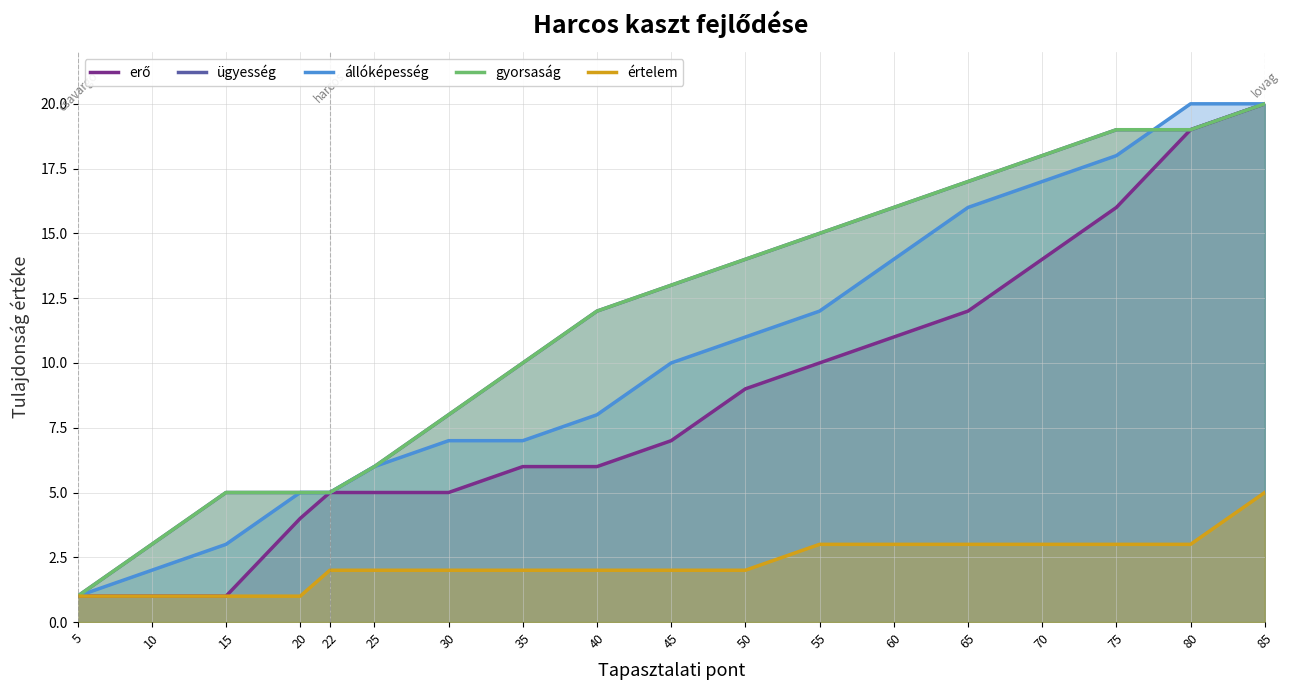

Reading left to right, transcribe all the data shown in this chart.

erő: 1	1	1	4	5	5	5	6	6	7	9	10	11	12	14	16	19	20
ügyesség: 1	3	5	5	5	6	8	10	12	13	14	15	16	17	18	19	19	20
állóképesség: 1	2	3	5	5	6	7	7	8	10	11	12	14	16	17	18	20	20
gyorsaság: 1	3	5	5	5	6	8	10	12	13	14	15	16	17	18	19	19	20
értelem: 1	1	1	1	2	2	2	2	2	2	2	3	3	3	3	3	3	5